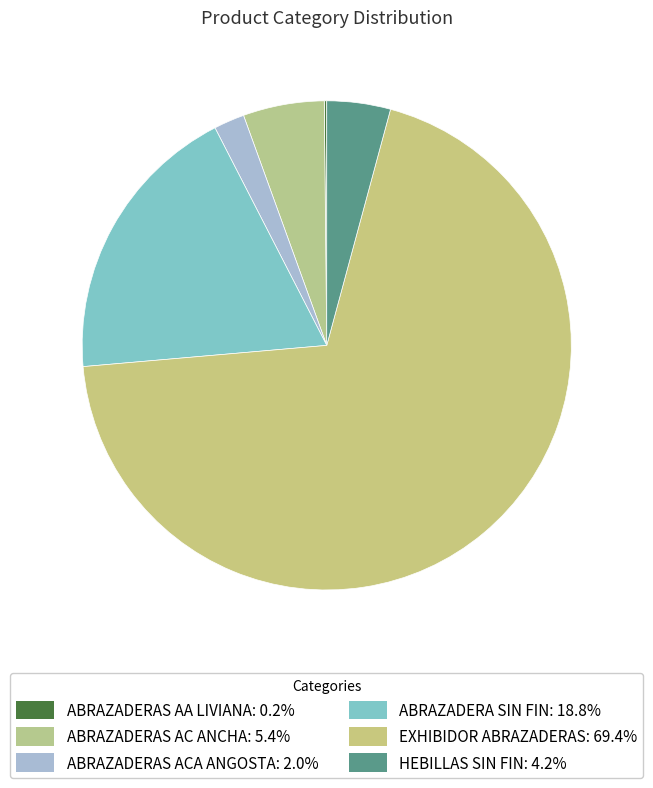

Which category has the smallest portion of the pie?

ABRAZADERAS AA LIVIANA